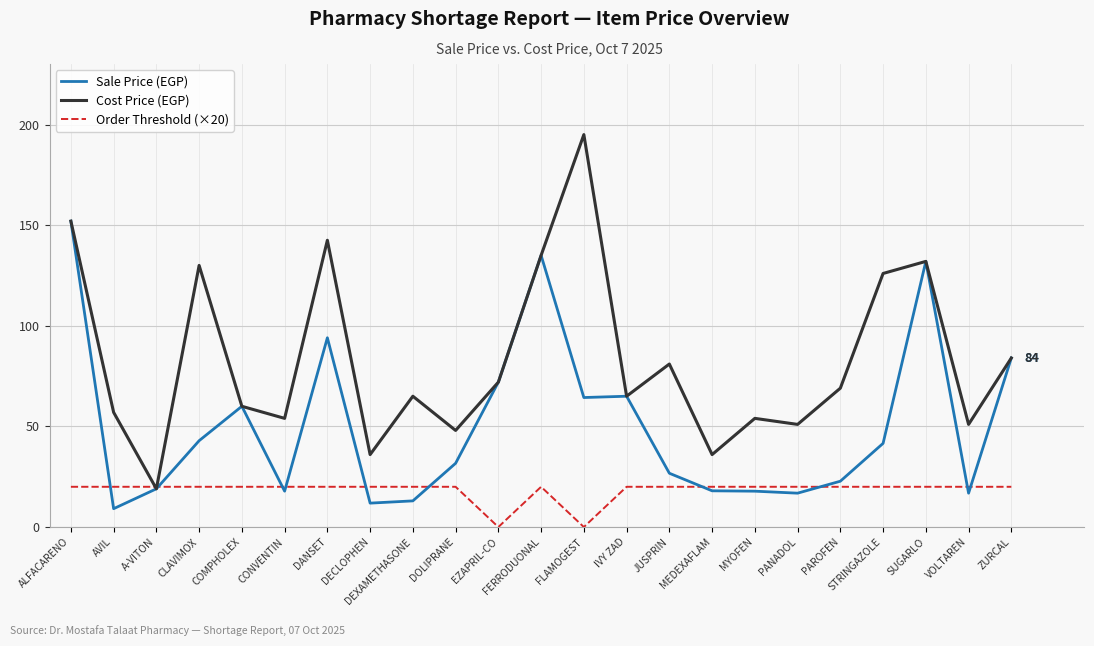

Rank the series by their maximum value, from lowest to highest.

Order Threshold (×20), Sale Price (EGP), Cost Price (EGP)